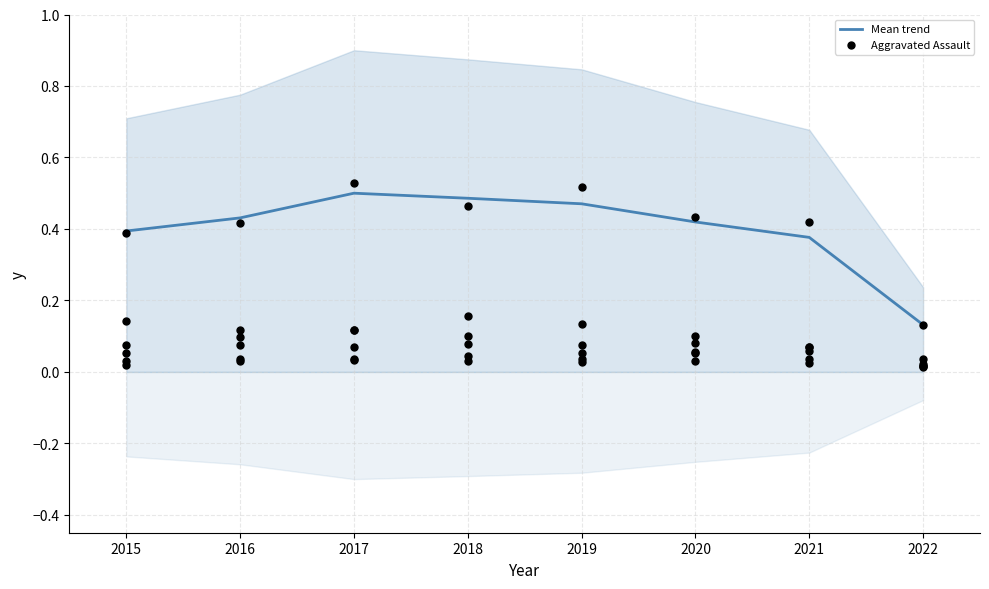

At which category is the sum across all series the highest?

2017